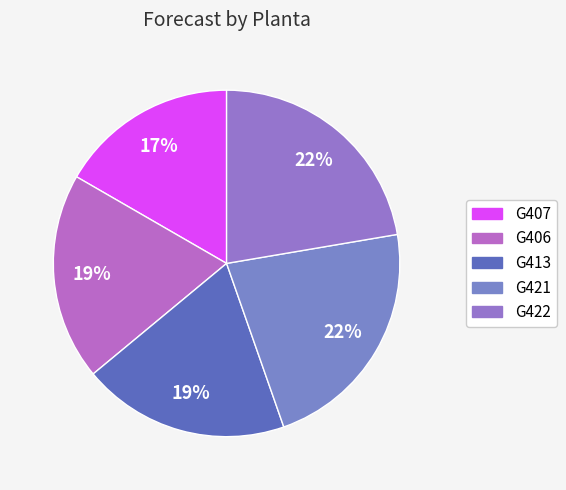

Which slice is the smallest?

G407